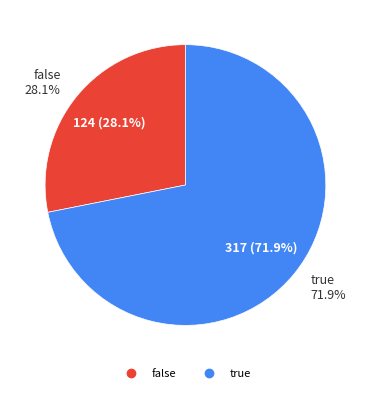

Is there any slice that represents more than half of the pie?

Yes